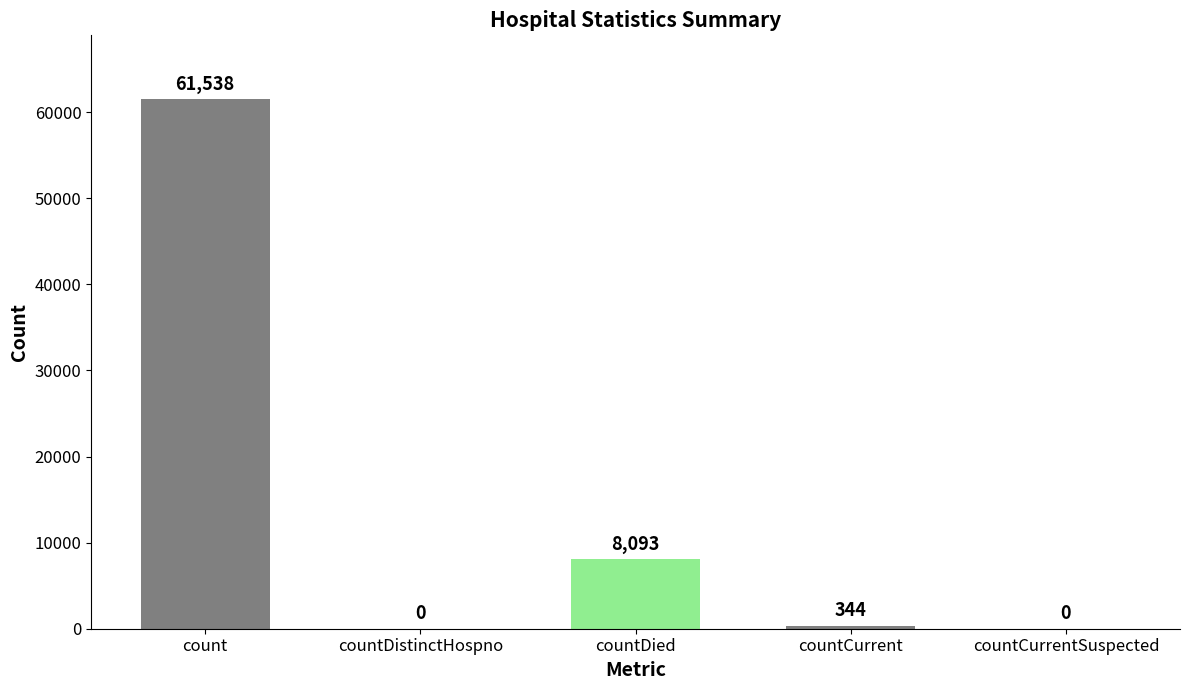

Which has a higher value, countCurrent or countCurrentSuspected?

countCurrent